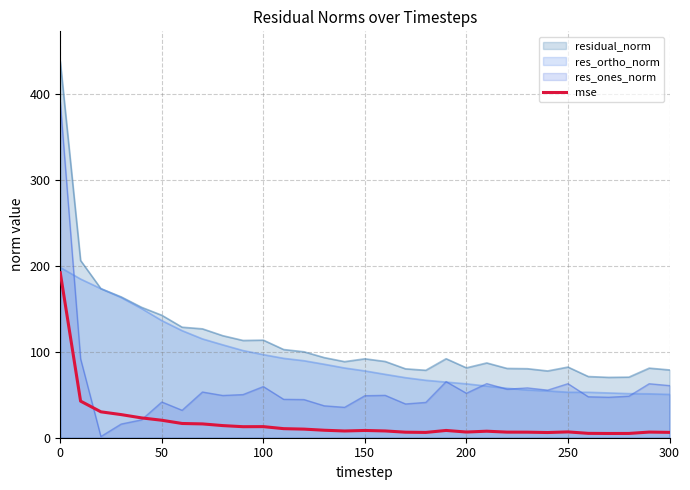

Rank the series by their average value, from highest to lowest.

residual_norm, res_ortho_norm, res_ones_norm, mse